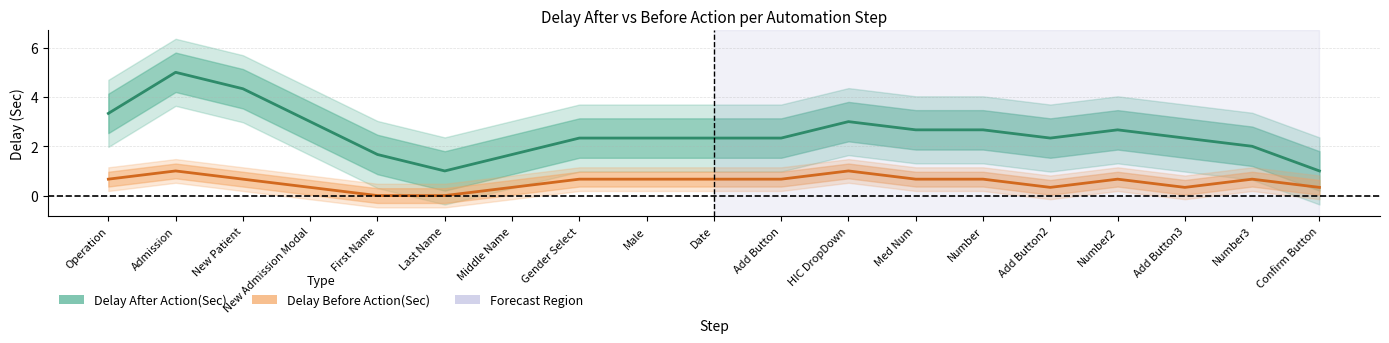

True or false: Delay Before Action(Sec) and Delay After Action(Sec) intersect in this chart.

False